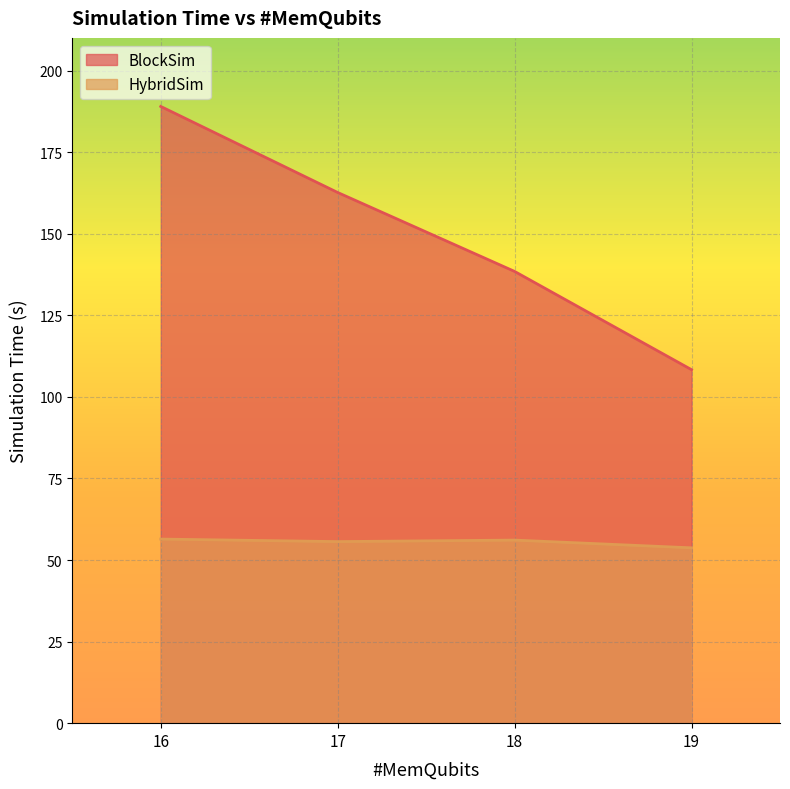

How many series are shown in this chart?

2